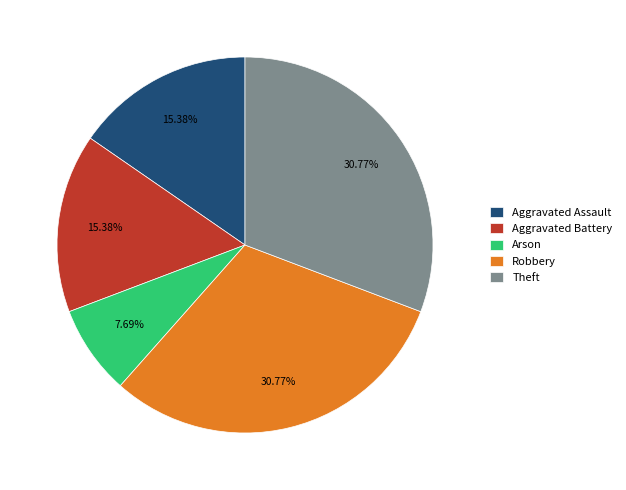

Does Robbery account for over 50% of the chart?

No